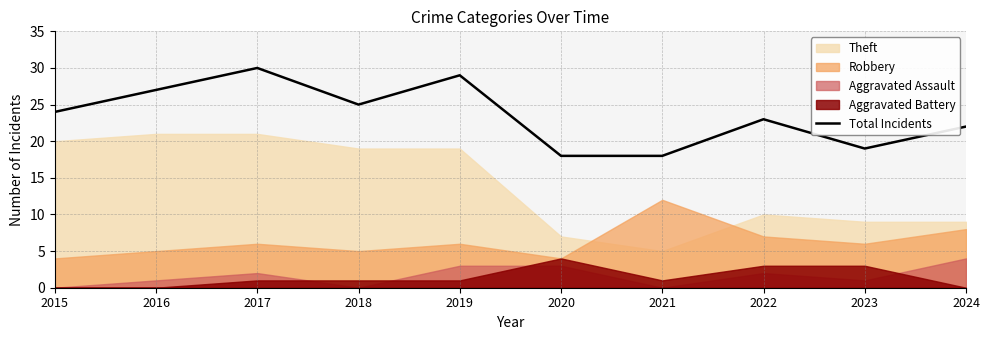

At which category does the chart reach its peak across all series?

2017